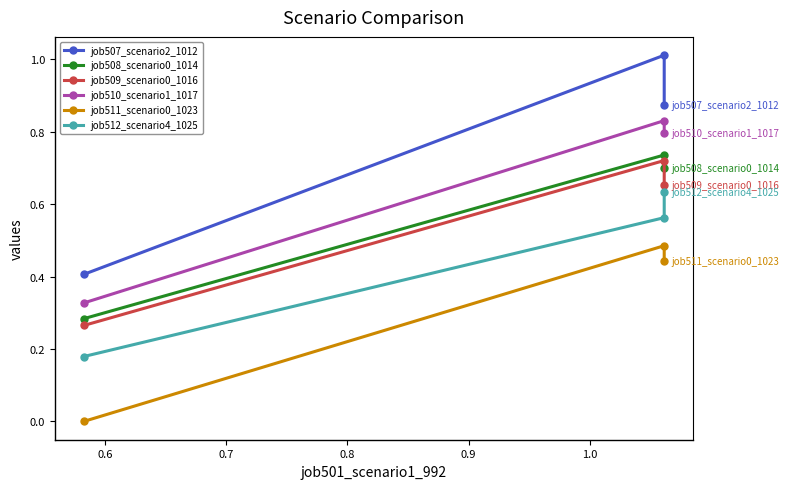

What is the average value of the job509_scenario0_1016 series?

0.5